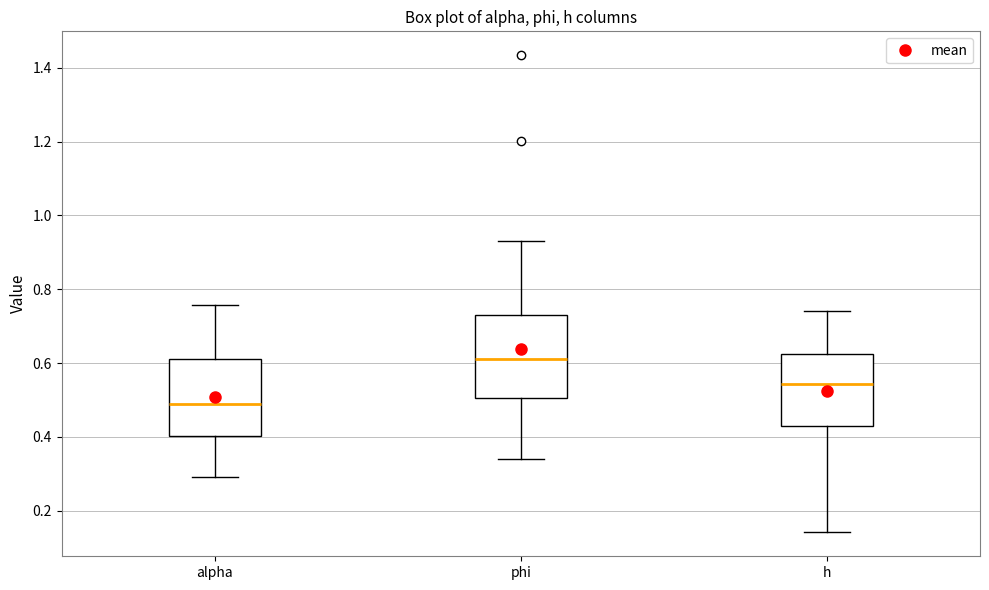

Which box's median line is the lowest?

alpha